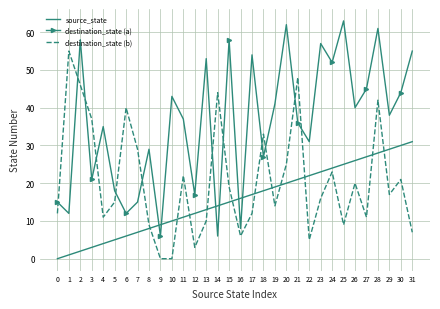

At how many categories does at least one series exceed 1?

32